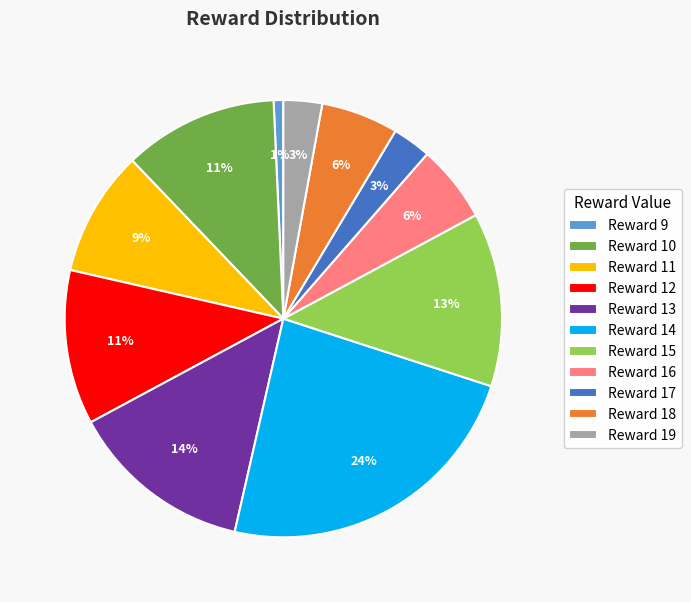

Is it true that Reward 11 is 9% of the pie?

True